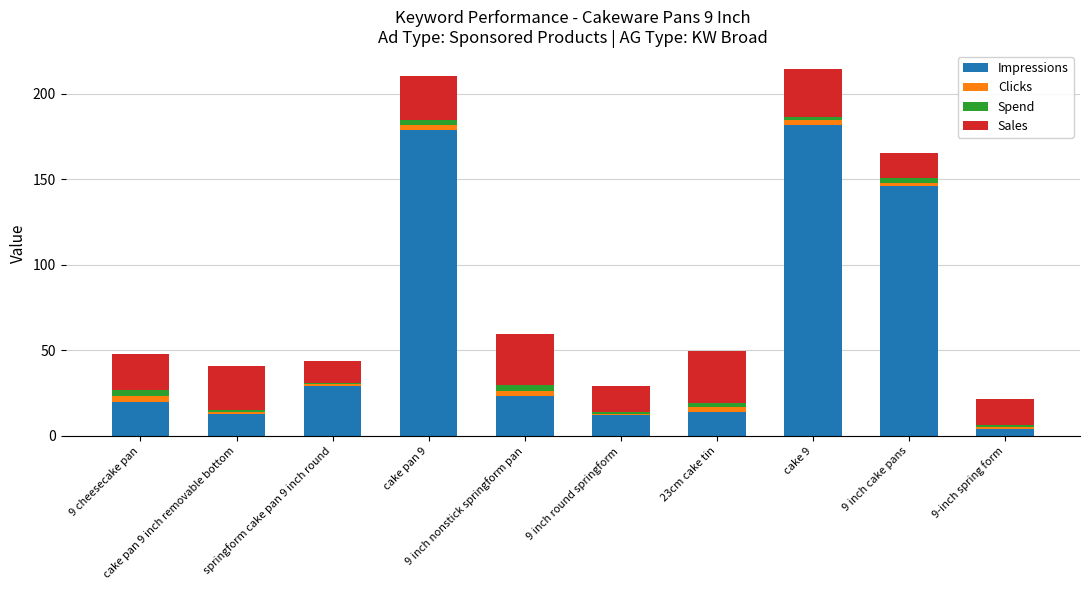

What is the difference between the second highest and second lowest values in the Impressions series?

167.0